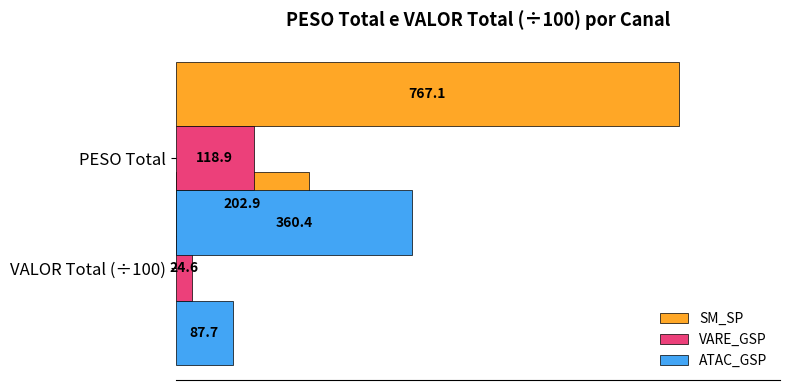

How many bars are there in total?

6